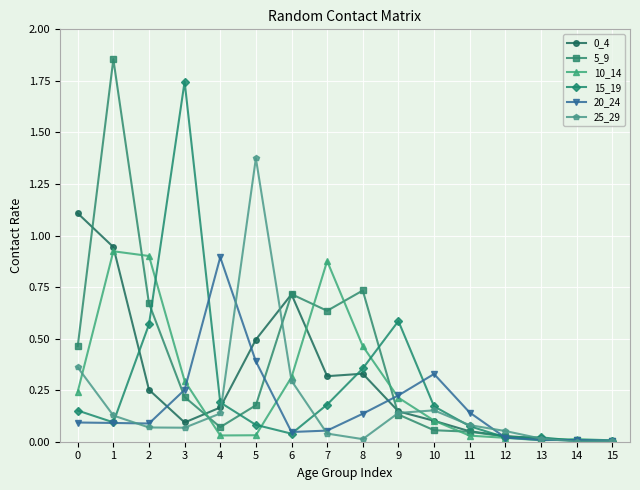

Is it true that 0_4 equals 0.3 at 2?

True